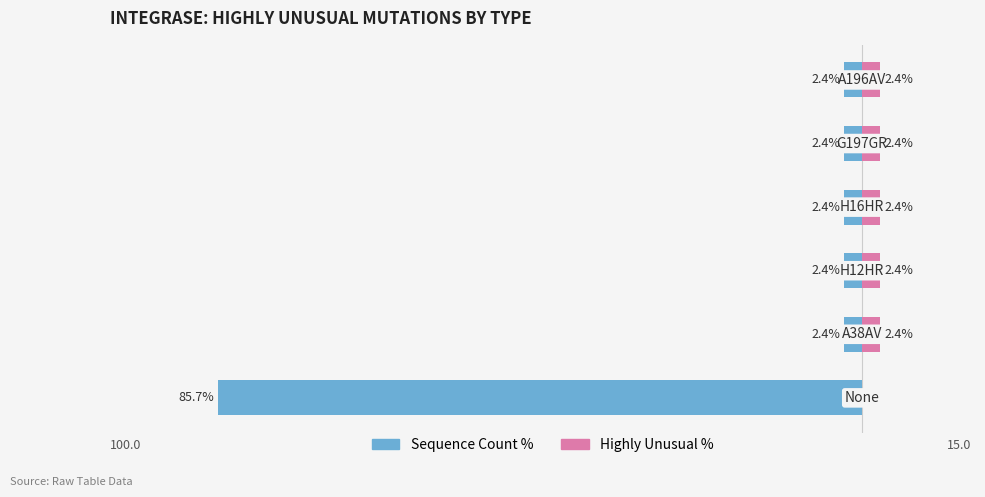

Which series has the widest spread of values?

Sequence Count %